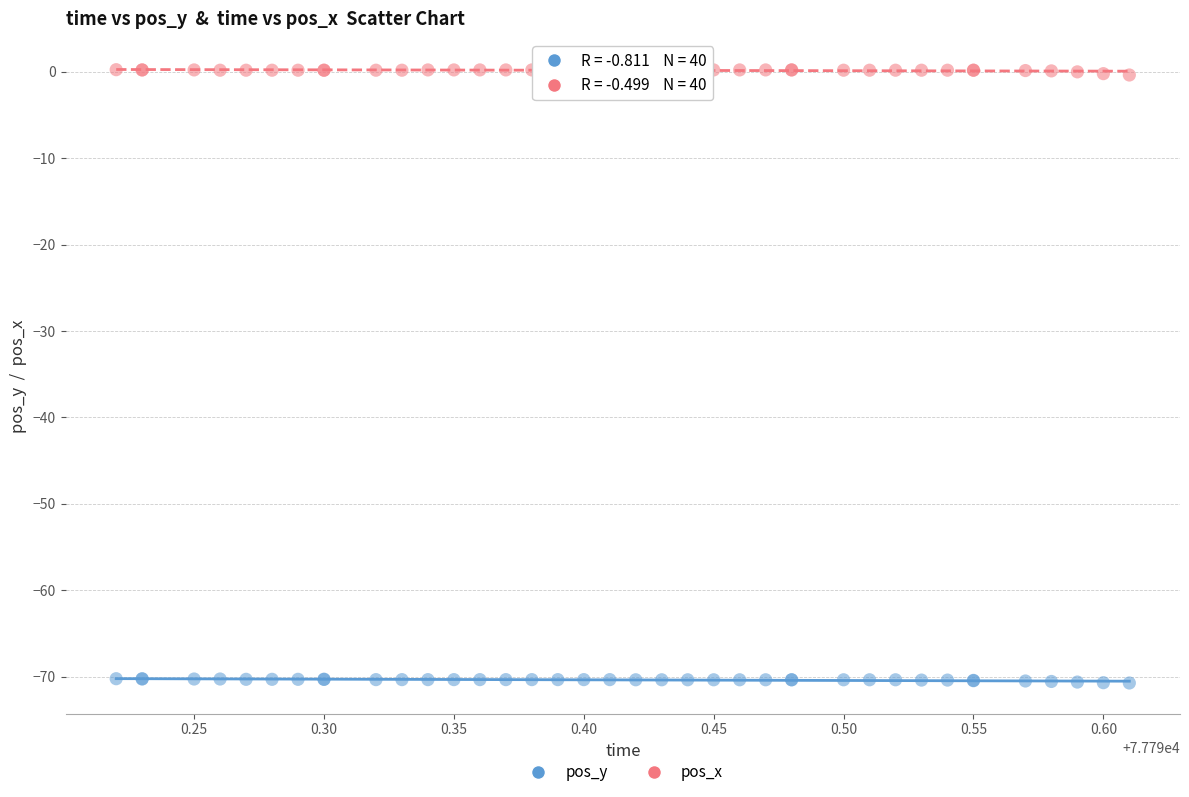

What are all the series names shown in the legend?

pos_y, pos_x